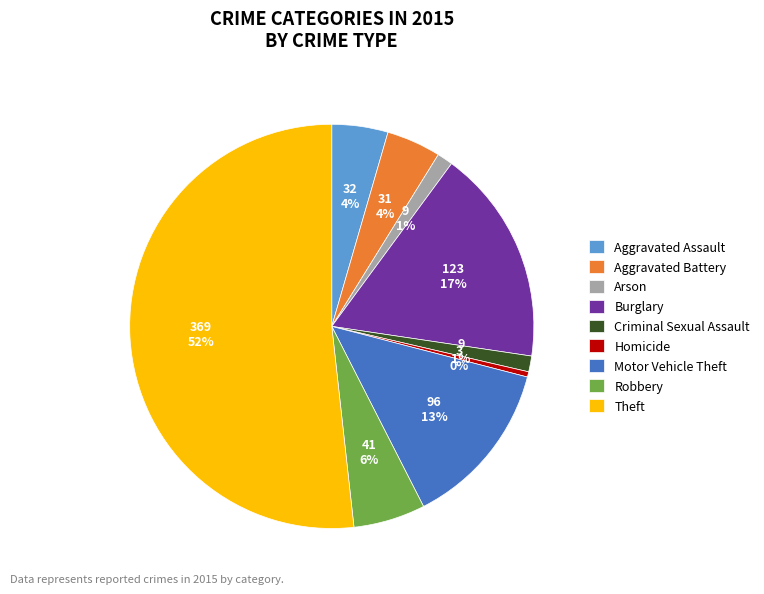

Is the sum of Aggravated Battery and Robbery greater than half?

No